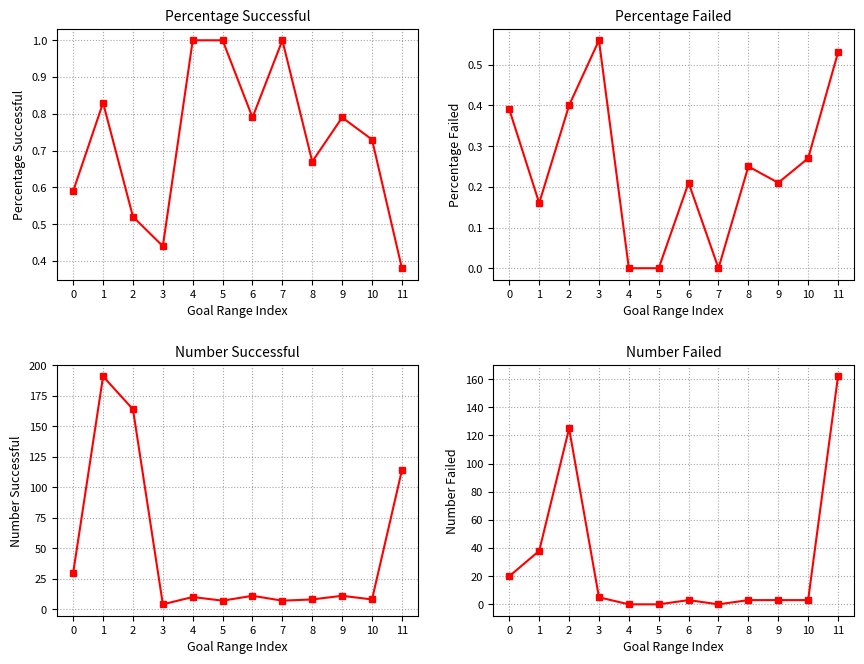

Which has a higher value, 4 or 9?

4